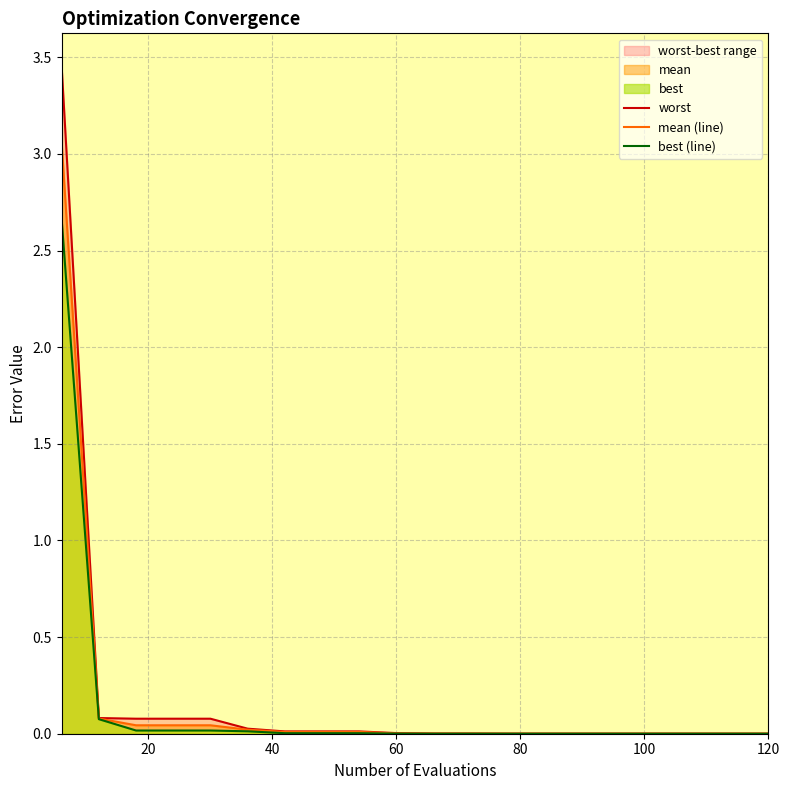

True or false: best (line) has a value of 0.0 at 12.

False